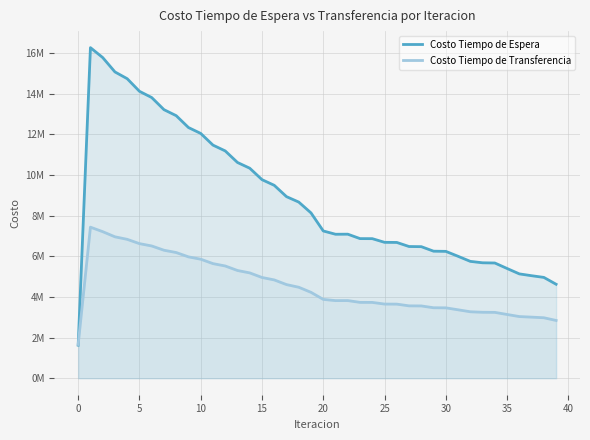

What are all the series names shown in the legend?

Costo Tiempo de Espera, Costo Tiempo de Transferencia